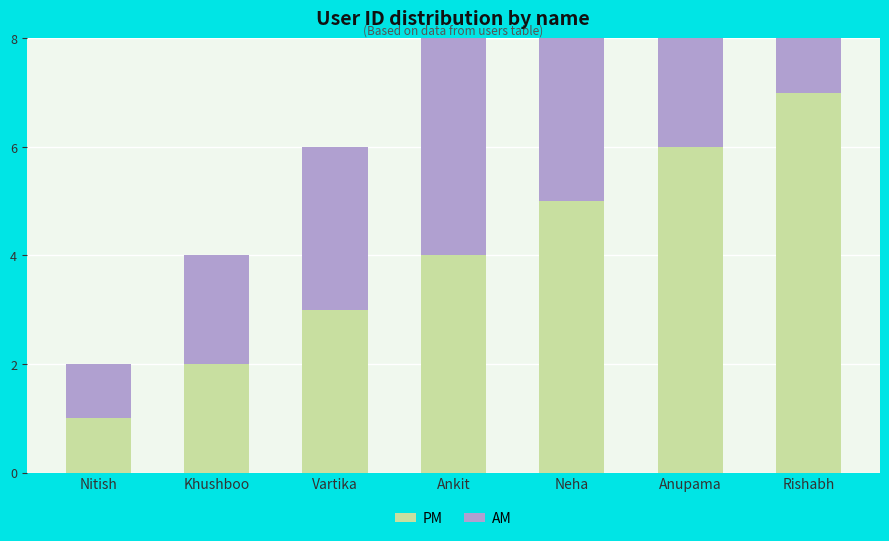

How many PM values are between 2 and 6?

5